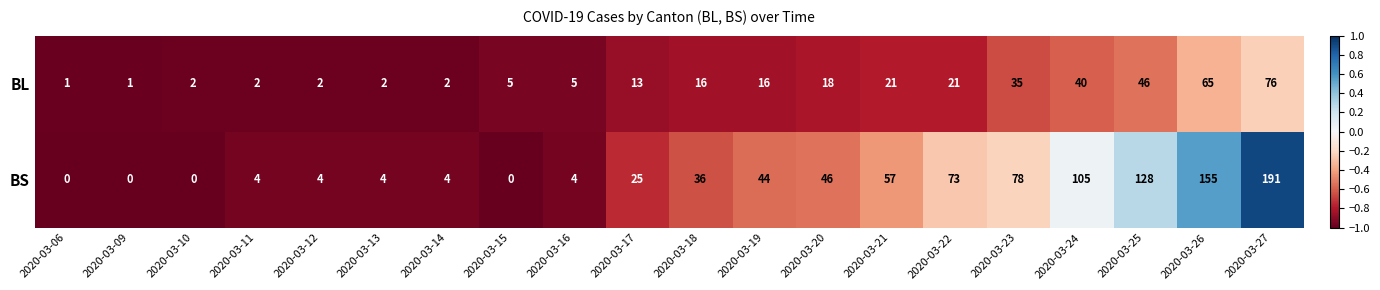

Where is BL nearest to the value 38?

2020-03-24